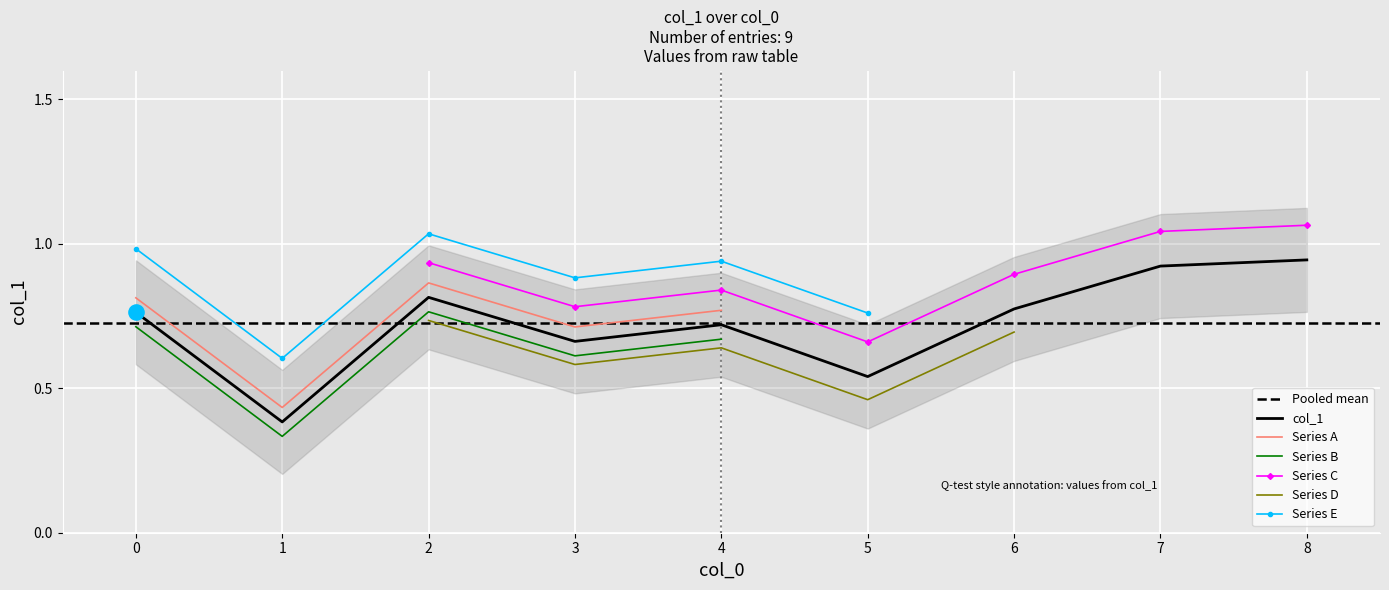

What is the change in value from 0 to 8?

+0.2